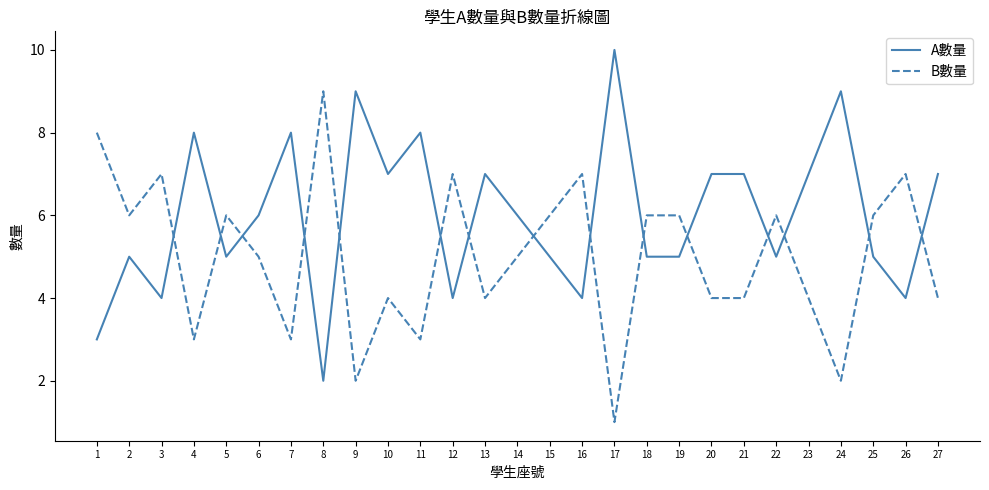

Which series has the largest total across all categories?

A數量